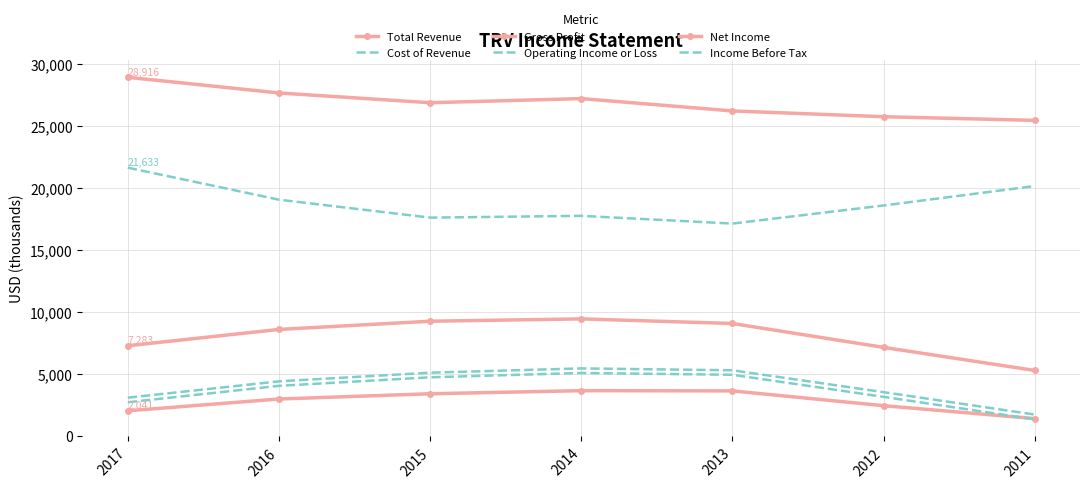

Reading left to right, extract all data points from this chart.

Total Revenue: 28916	27654	26867	27200	26206	25740	25446
Cost of Revenue: 21633	19055	17608	17752	17128	18586	20152
Gross Profit: 7283	8599	9259	9448	9078	7154	5294
Operating Income or Loss: 3099	4416	5113	5458	5306	3544	1738
Net Income: 2041	2992	3414	3665	3646	2454	1414
Income Before Tax: 2730	4053	4740	5089	4945	3166	1352